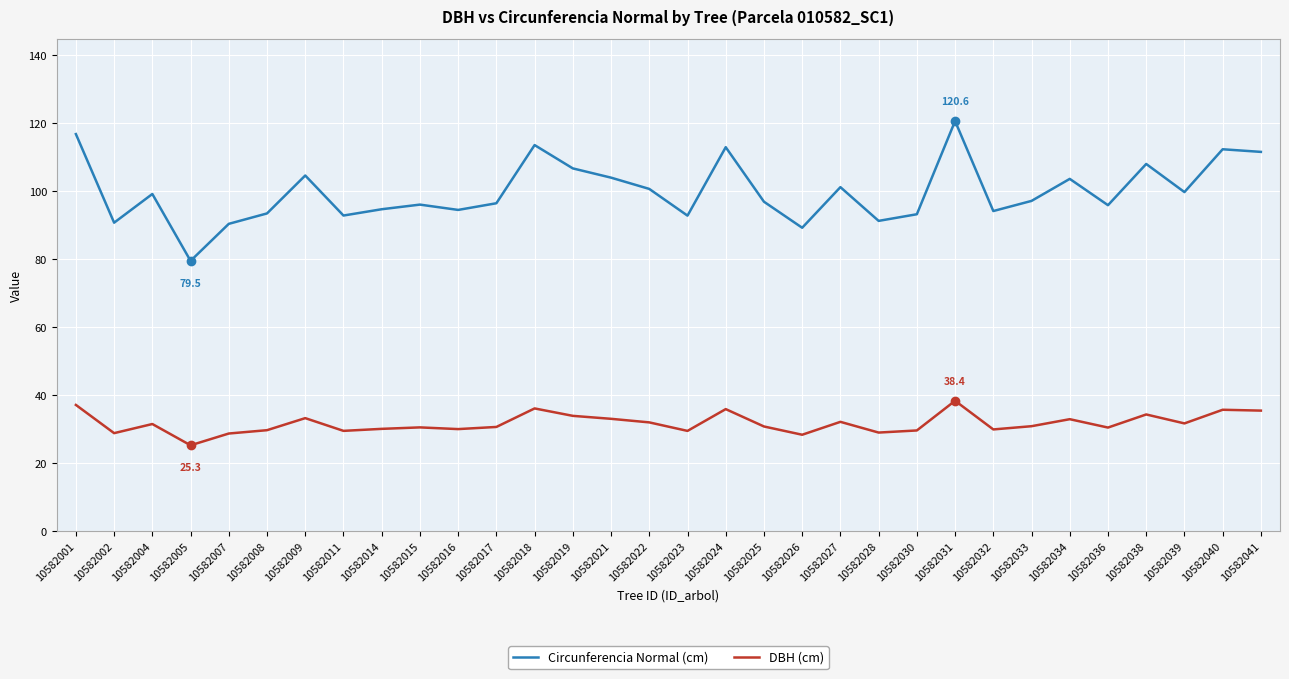

List the series in order of their overall mean, highest first.

Circunferencia Normal (cm), DBH (cm)